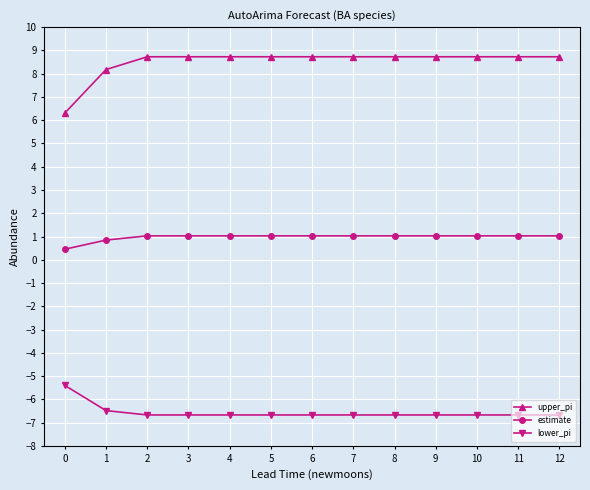

What is the total value across all series at 1?

2.5